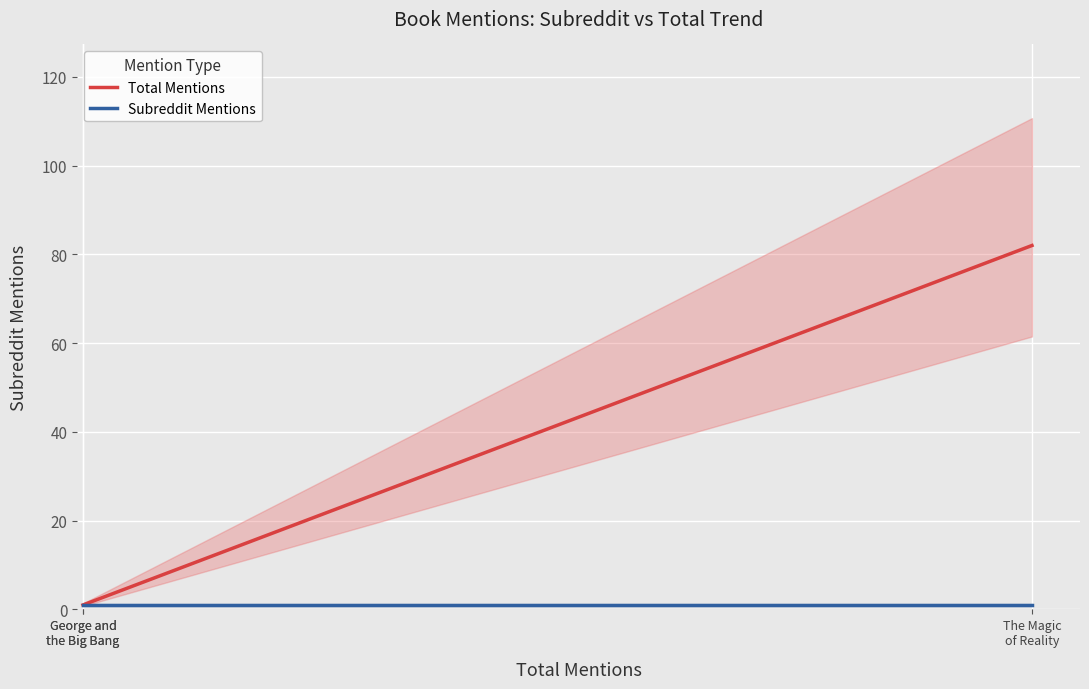

What is the total value across all series at The Magic
of Reality?

83